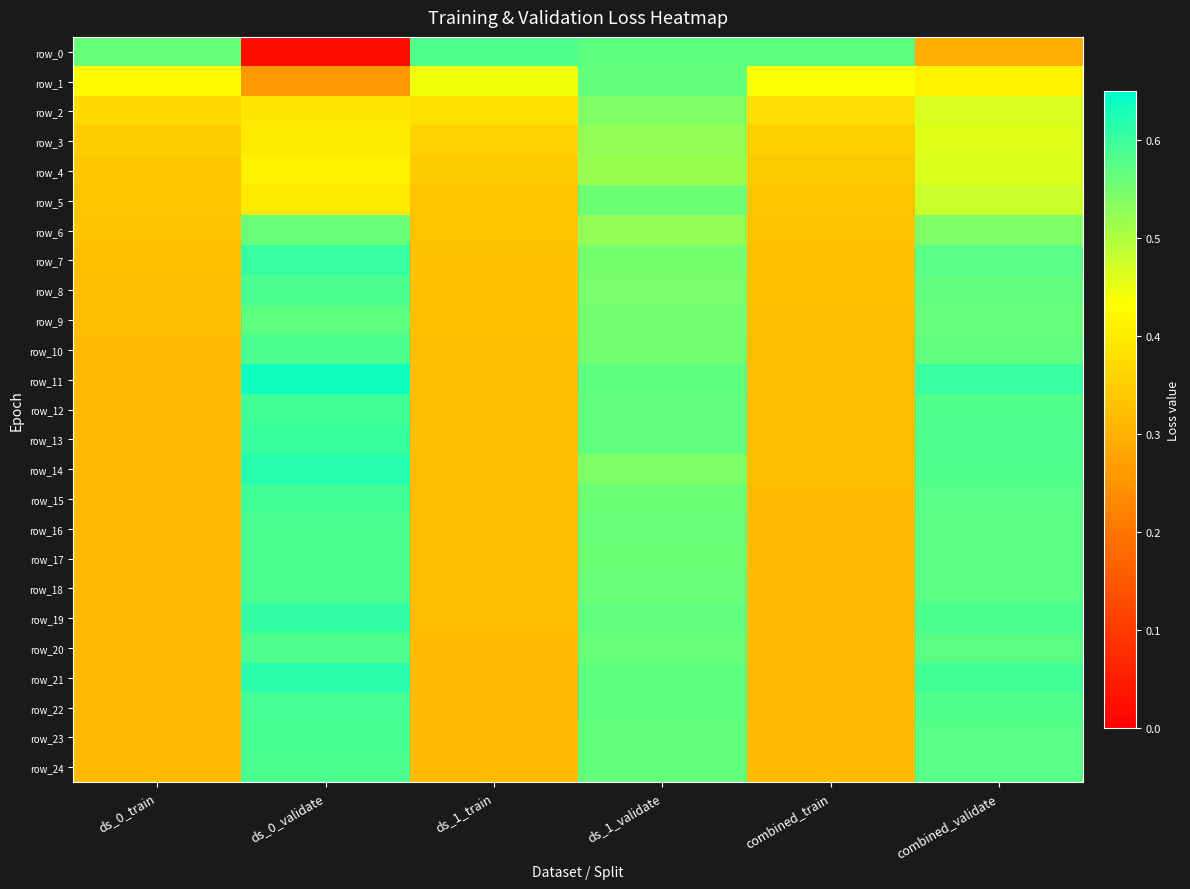

What is the minimum value for row_21?

0.3